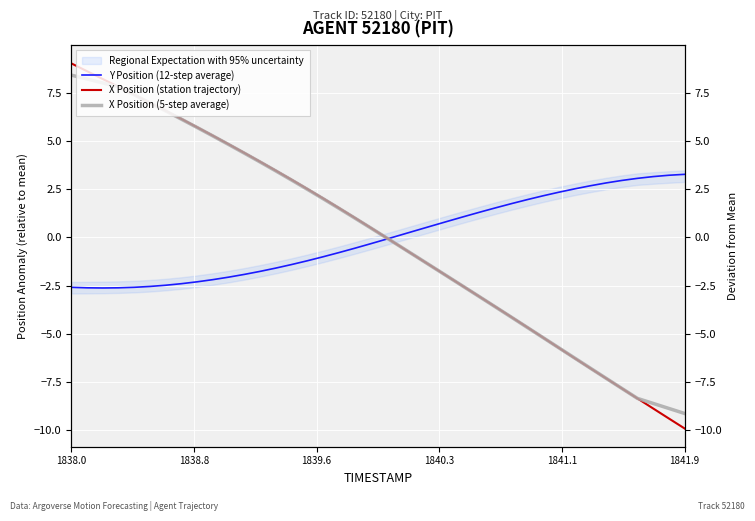

True or false: X Position (5-step average) has more than 2 points higher than both neighbors.

False